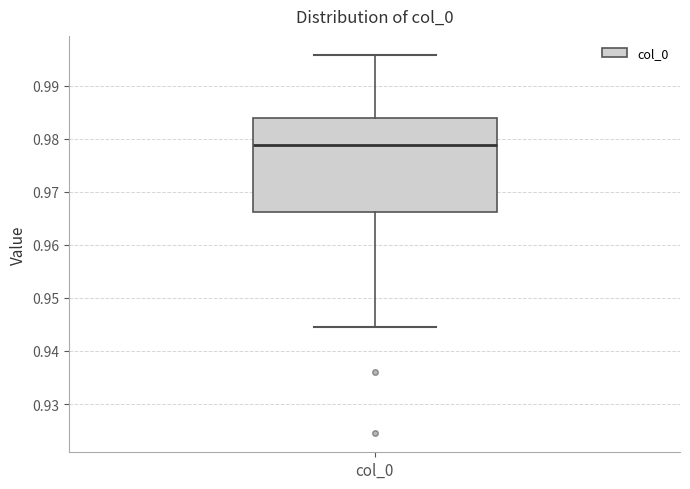

Transcribe this box plot: give where the median line is, the range the box spans, and where the two whiskers end, as read against the y-axis. The values are not printed on the chart, so give them approximately, as read against the axis.

median 0.979, box 0.966 to 0.984, whiskers 0.944 to 0.996